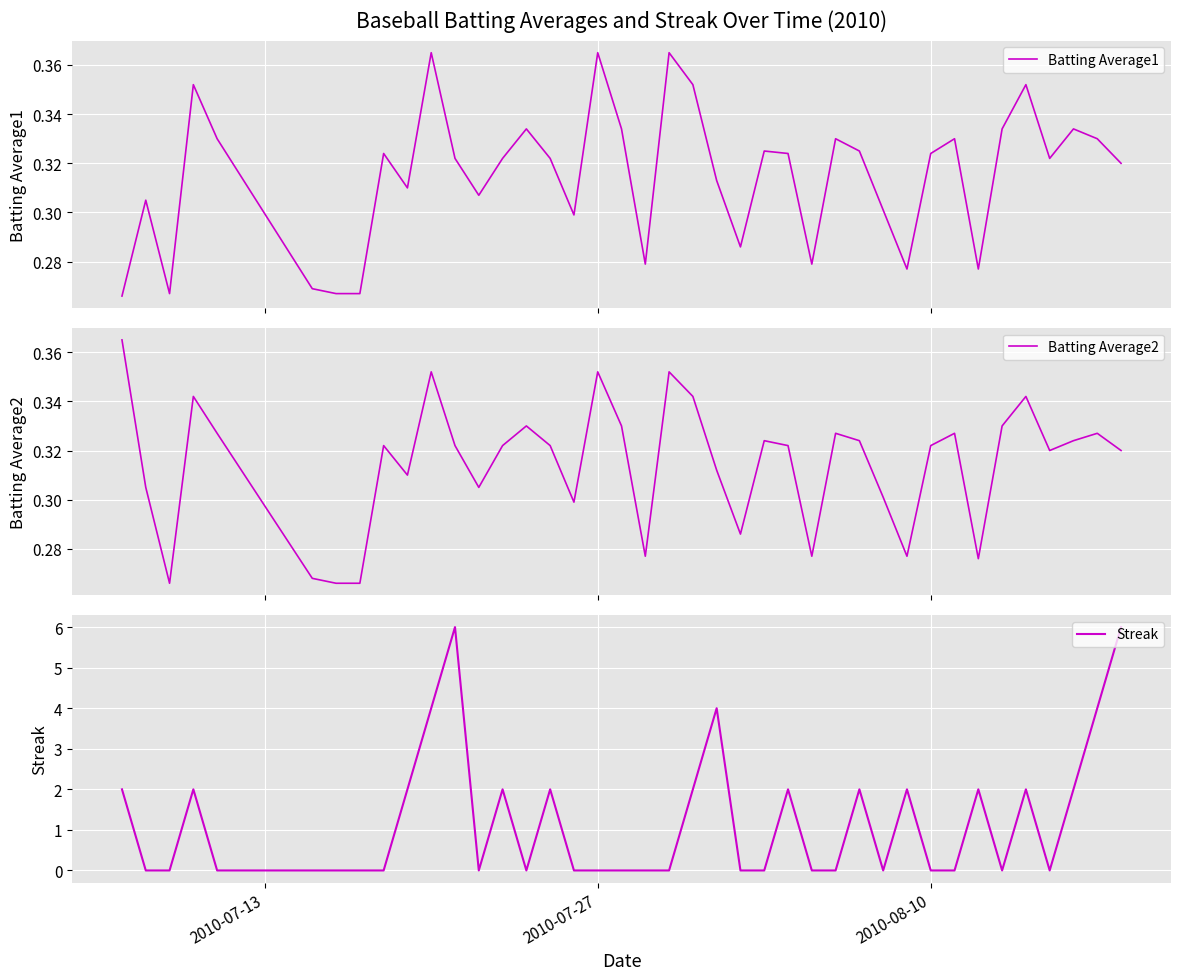

True or false: Batting Average1 and Batting Average2 intersect in this chart.

False